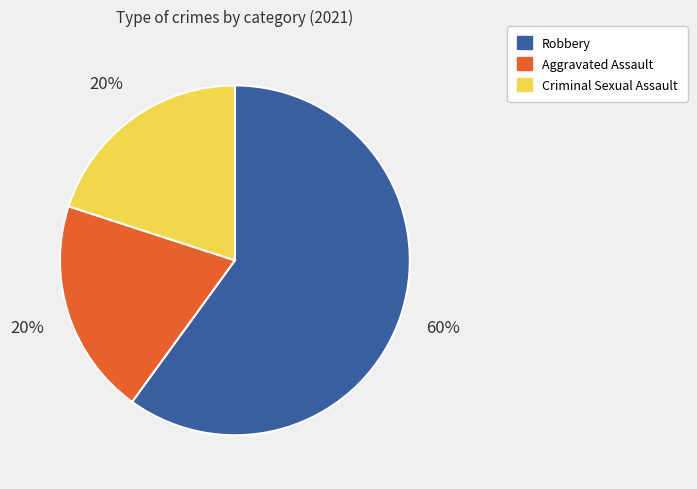

To the nearest percent, what percentage of the pie is Robbery?

60%